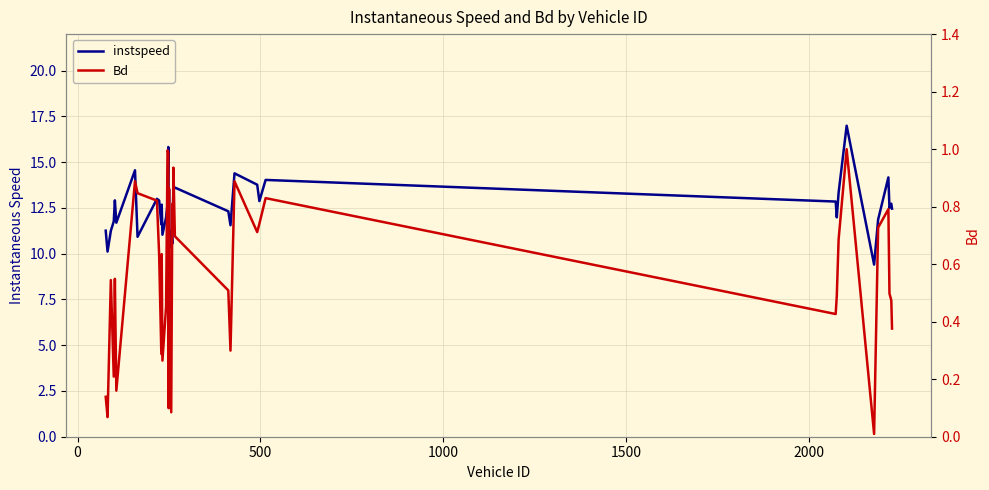

What is the greatest value displayed?

17.0